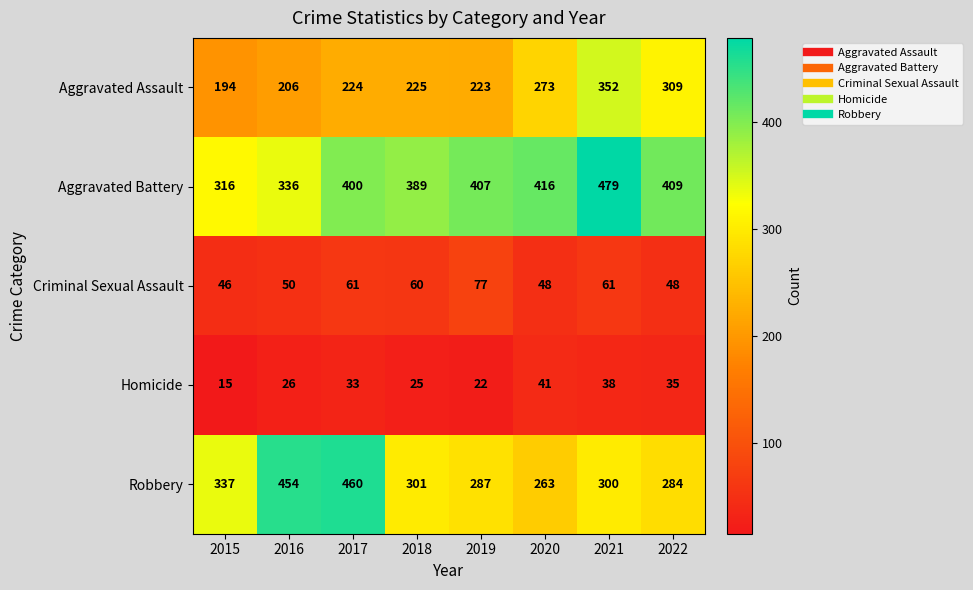

True or false: Robbery has a value of 460 at 2017.

True